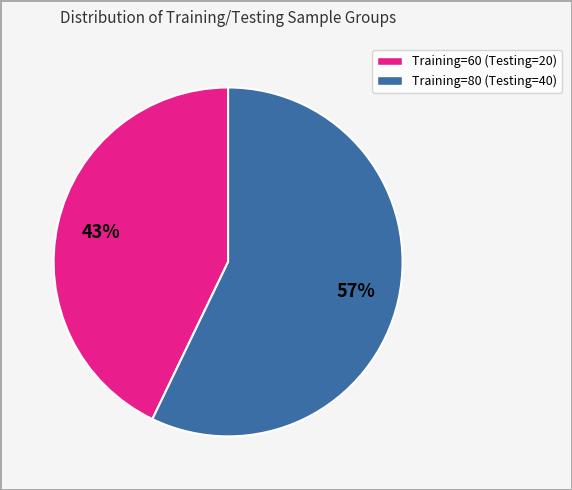

To the nearest percent, what is the average slice percentage?

50%